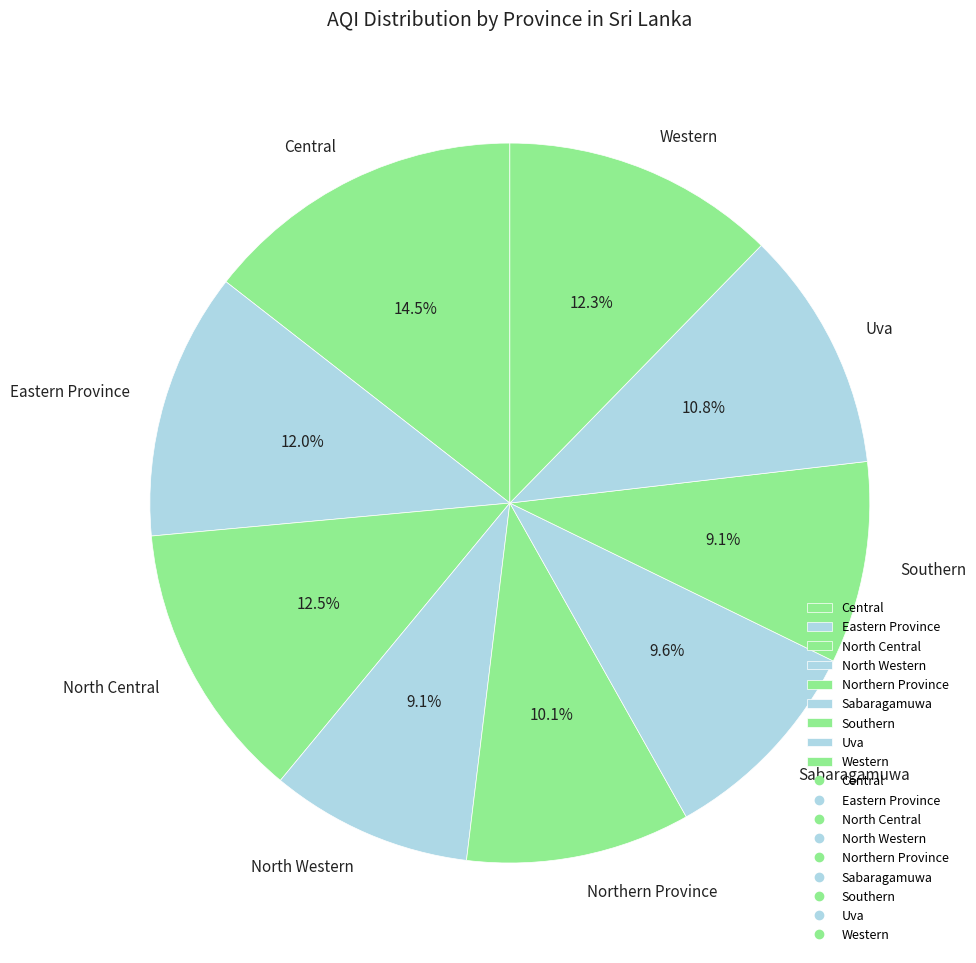

To the nearest percent, what is the combined percentage of North Western and Northern Province?

19%